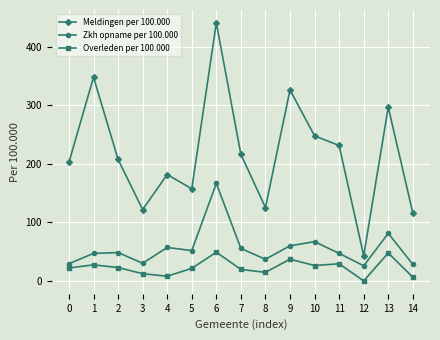

True or false: Overleden per 100.000 has more than 0 interior local peaks.

True